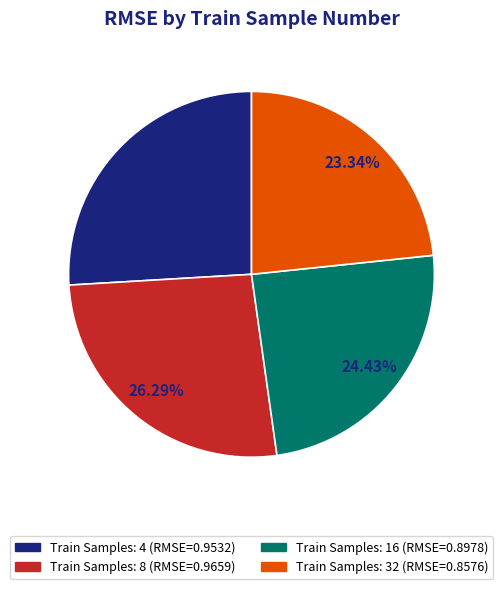

To the nearest percent, what is the average slice percentage?

25%